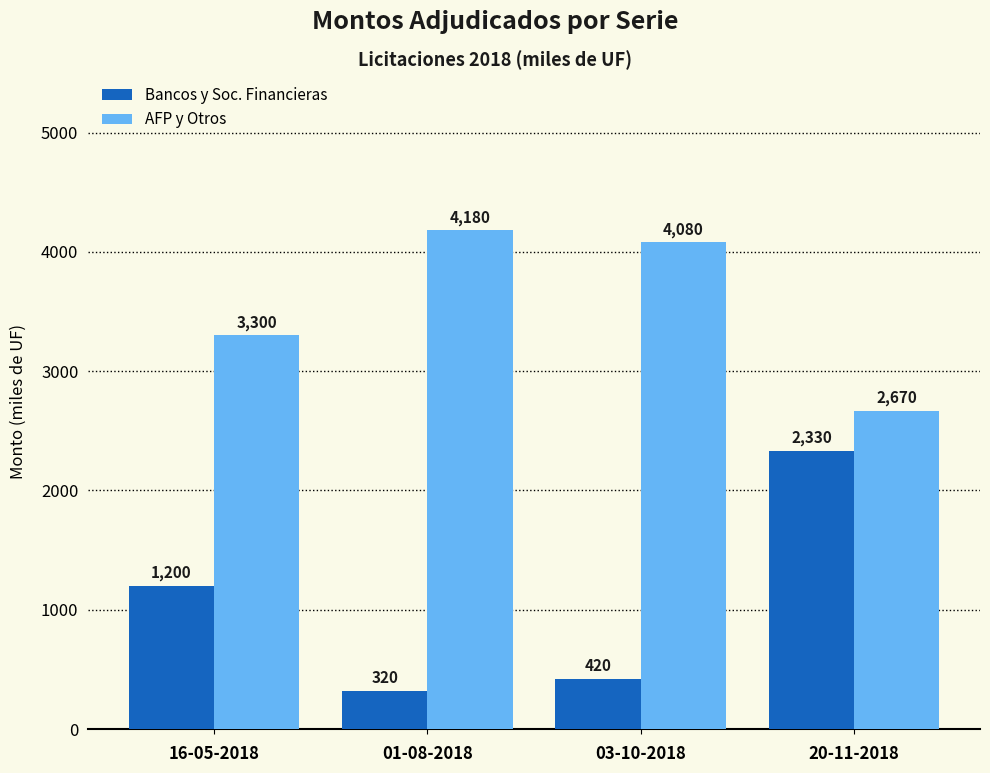

At which category does the chart reach its minimum across all series?

01-08-2018